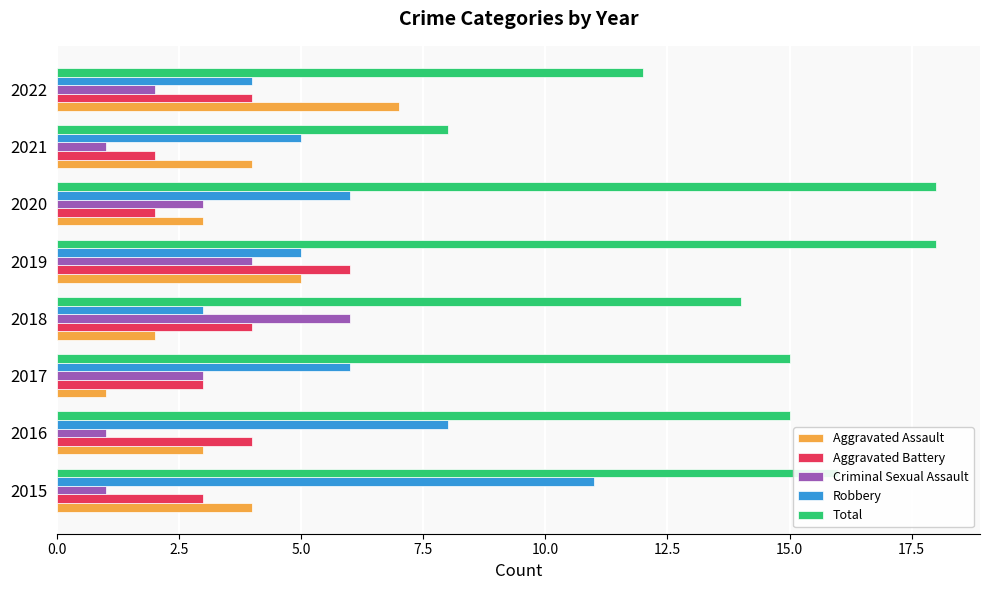

True or false: Criminal Sexual Assault has a value of 6 at 2018.

True